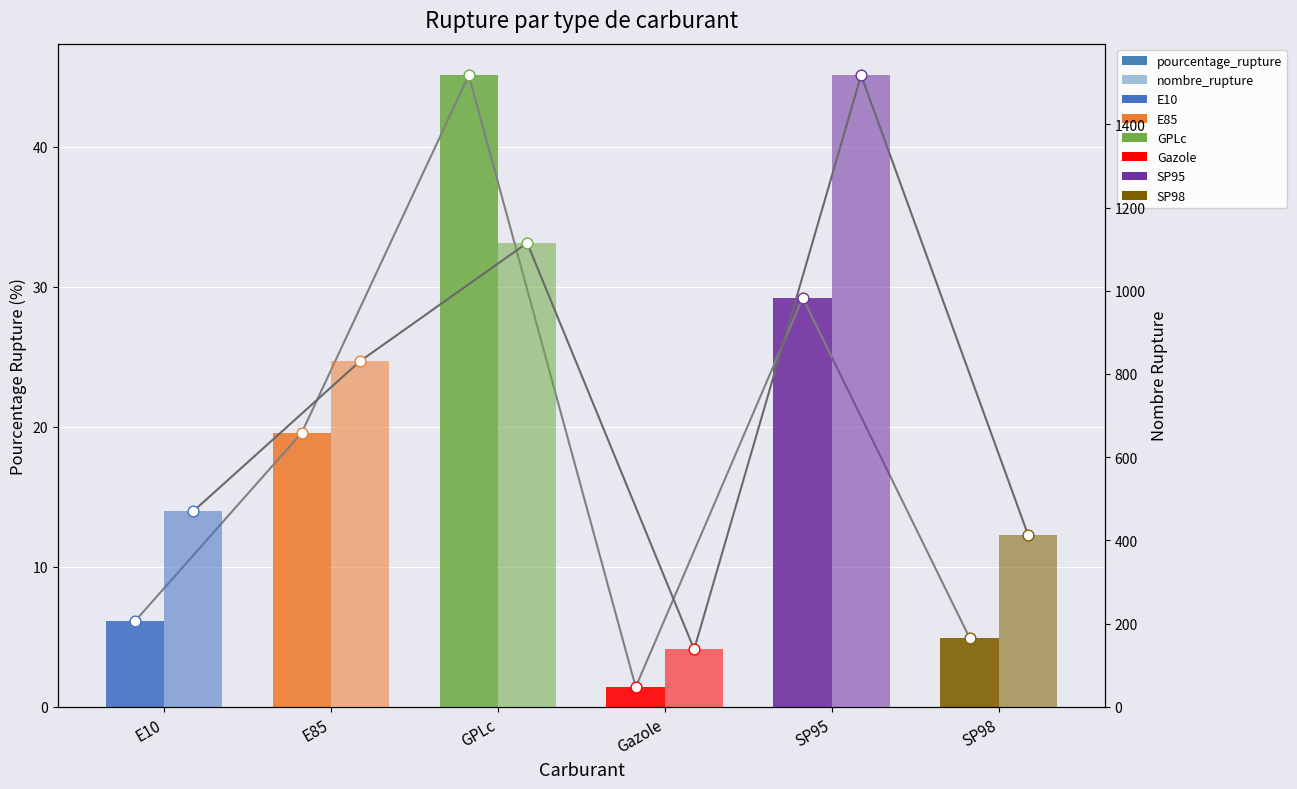

Which series contains the lowest Y value?

pourcentage_rupture